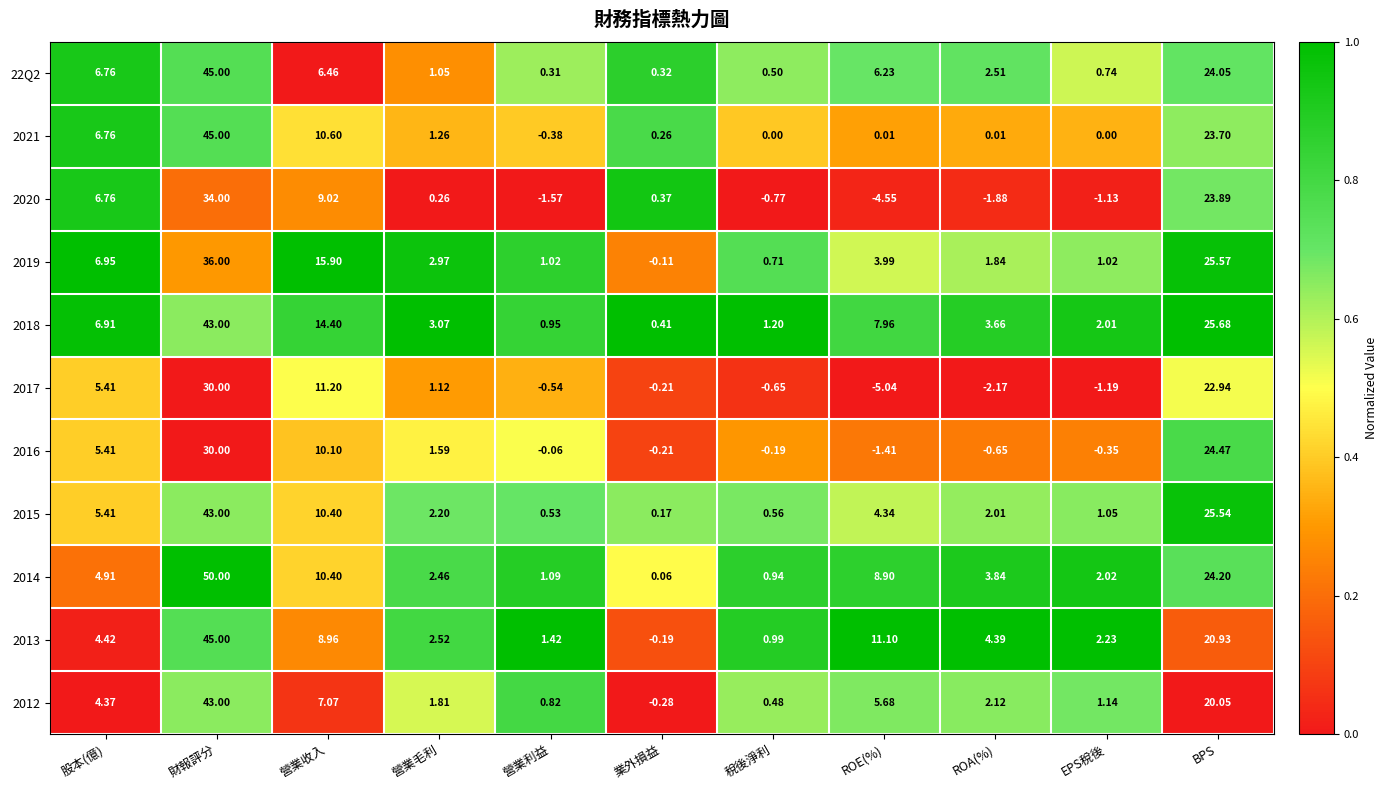

Which series has the largest total across all categories?

2018